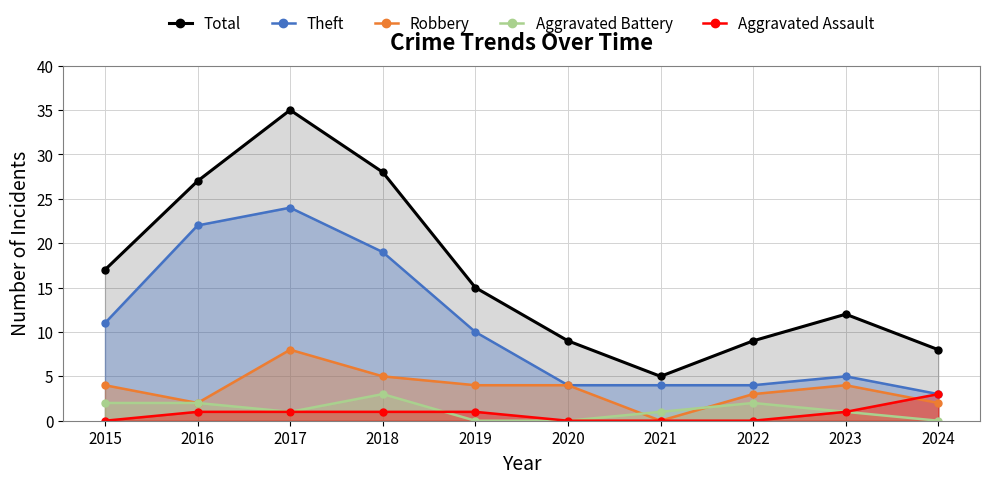

What is the value of the Total point at the 4th from the left?

28